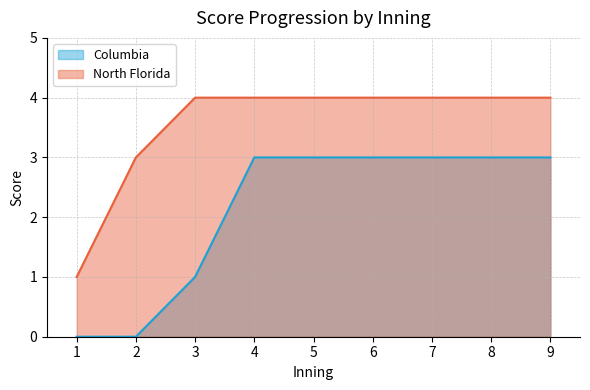

True or false: Columbia and North Florida intersect in this chart.

False